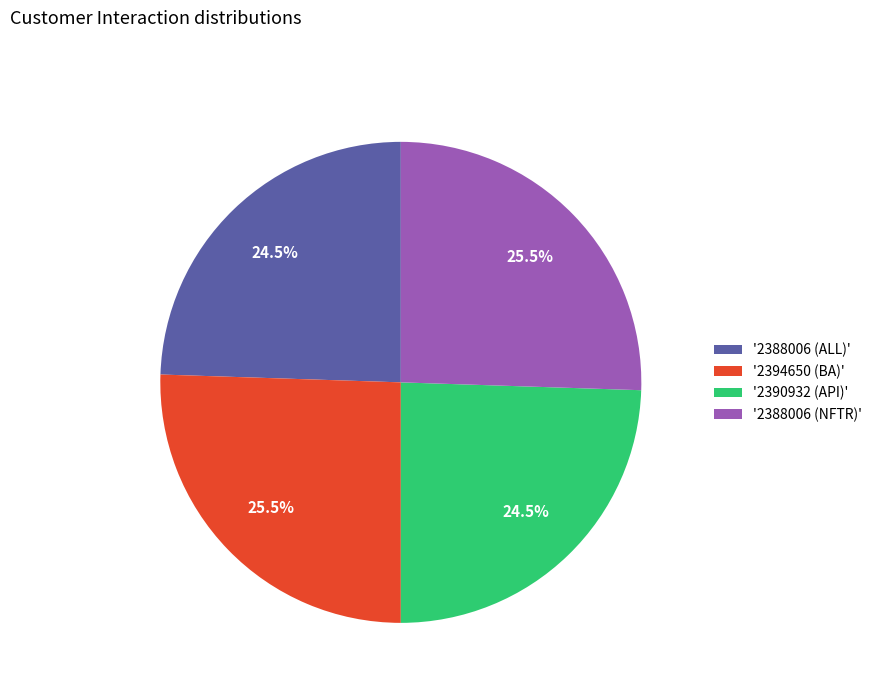

What percentage is NOT represented by '2388006 (NFTR)'?

74.5%